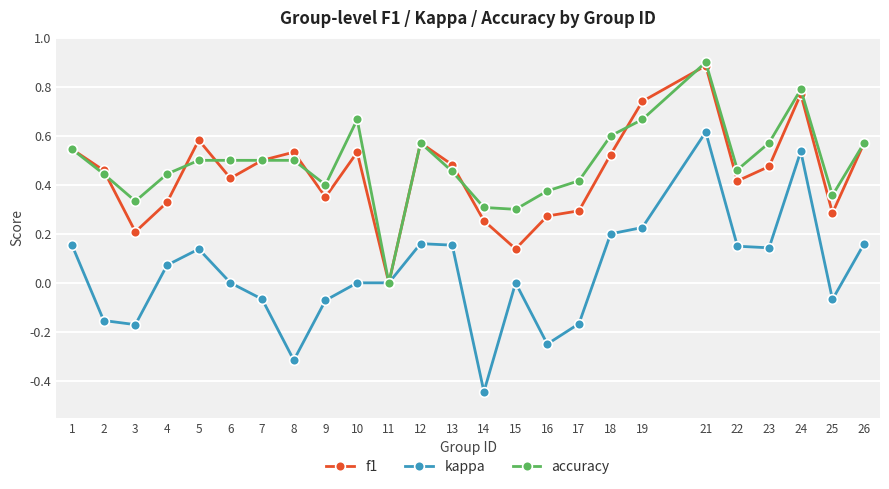

True or false: f1 and accuracy cross at least once.

True